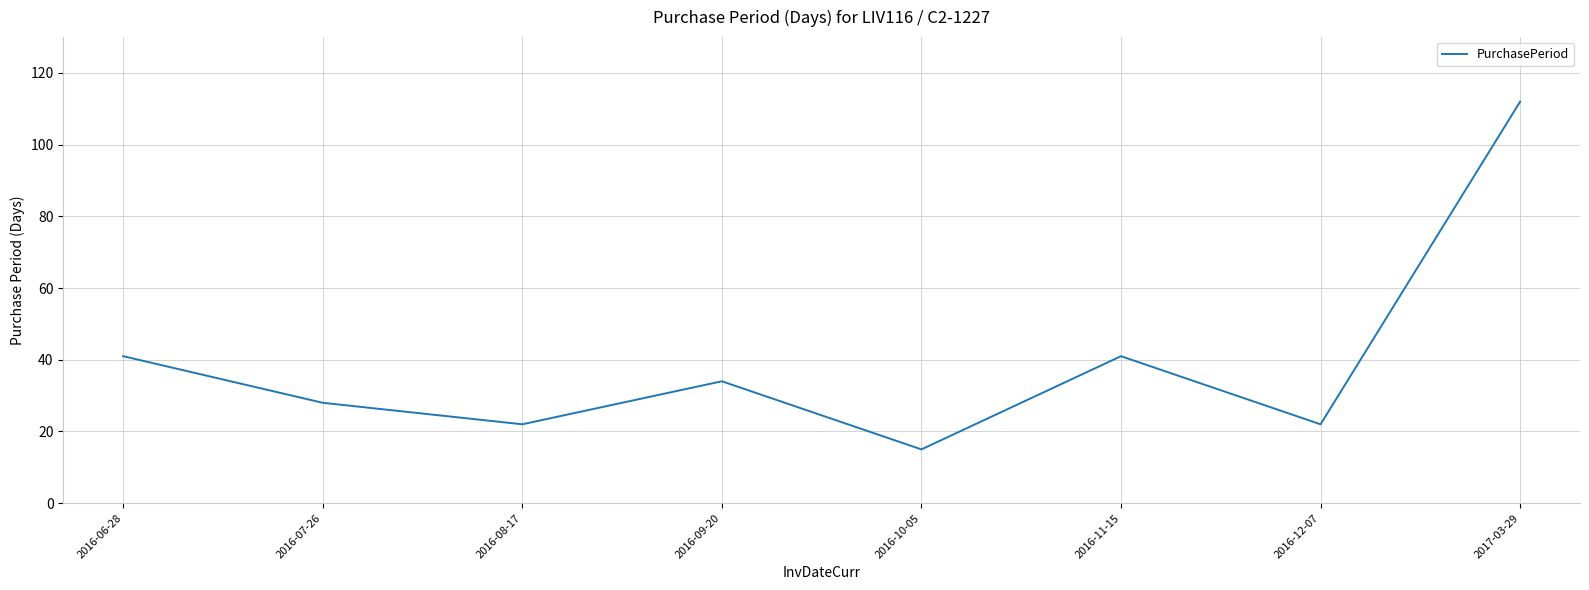

Approximately how many times larger is the value at 2016-07-26 compared to 2016-09-20?

0.8